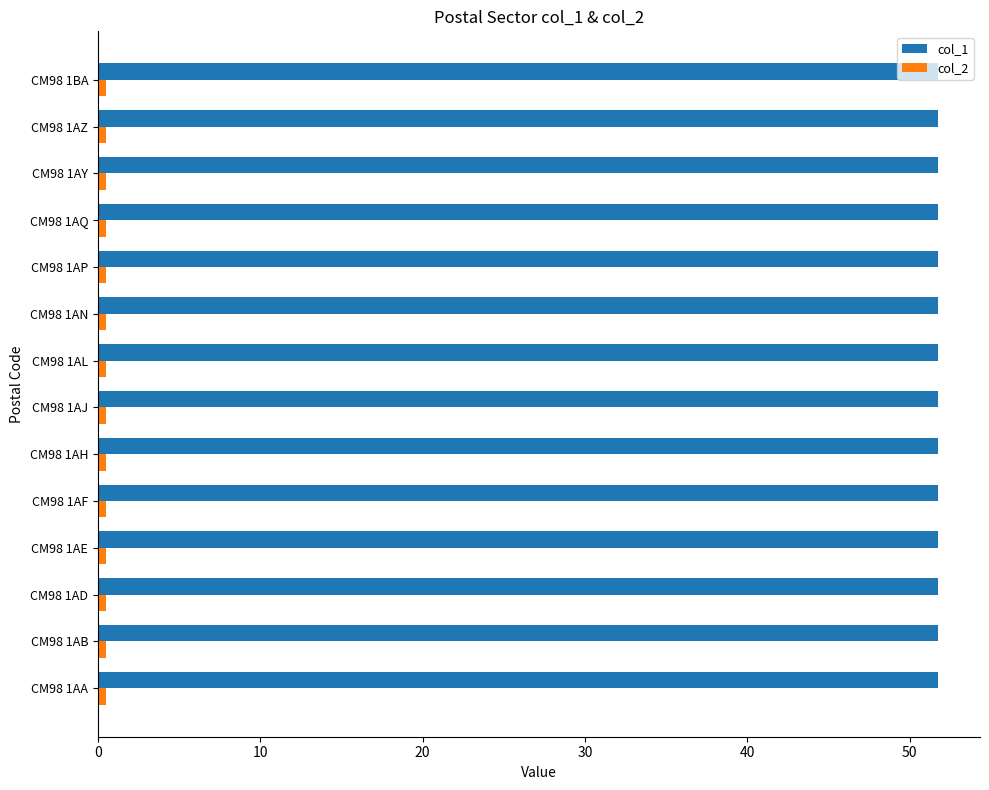

Which series has the largest total across all categories?

col_1